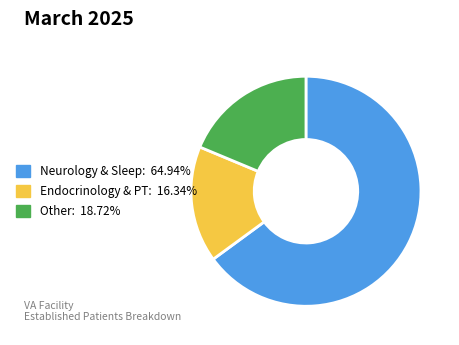

Is there any slice that represents more than half of the pie?

Yes